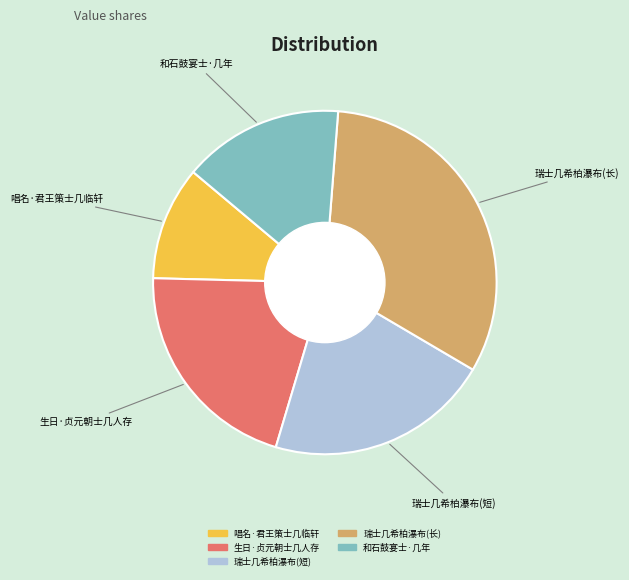

Is there any slice that represents more than half of the pie?

No